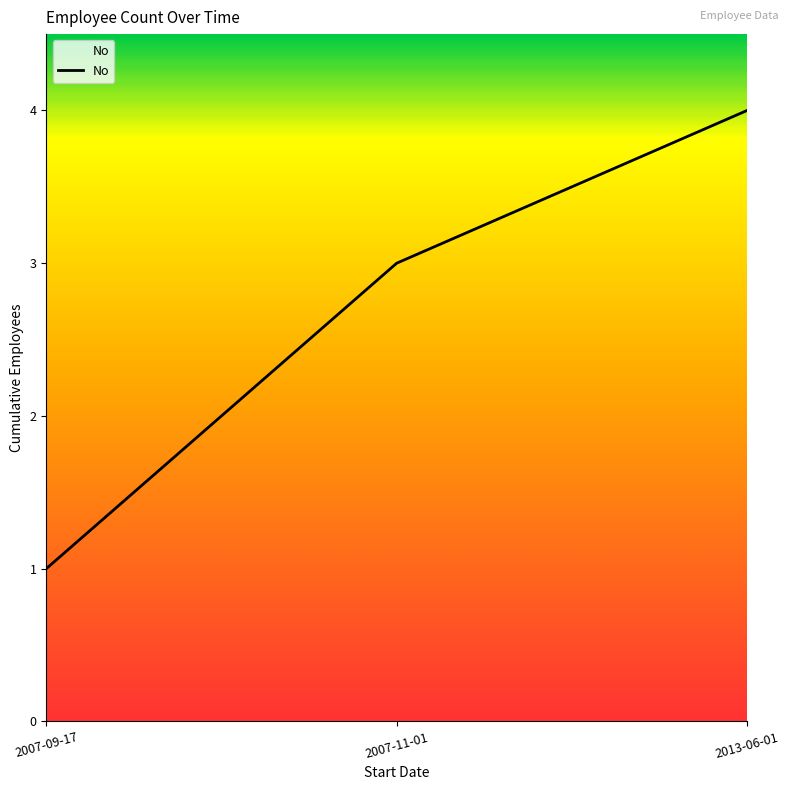

The value at 2007-11-01 is 2. True or false?

False